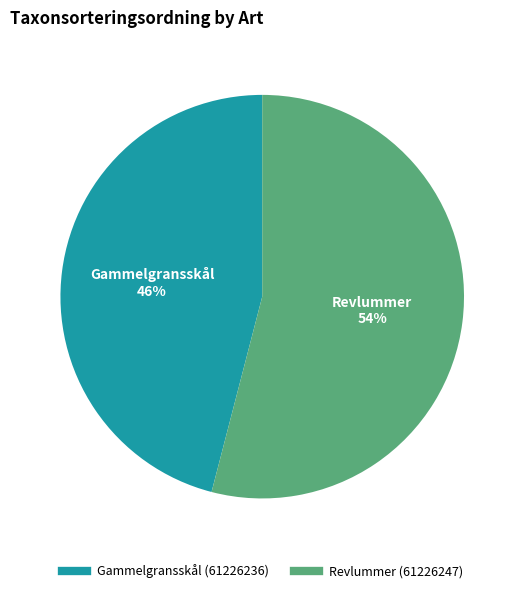

Count the number of slices in the pie.

2